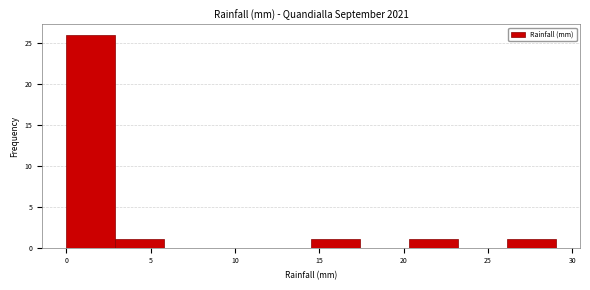

Reading left to right, list every bar in this chart as the range it spans on the x-axis followed by its height. Neither the bar edges nor the heights are printed on the chart, so give them approximately, as read against the axes.

0.0 to 2.9: 26
2.9 to 5.8: 1
5.8 to 8.7: 0
8.7 to 11.6: 0
11.6 to 14.5: 0
14.5 to 17.4: 1
17.4 to 20.3: 0
20.3 to 23.2: 1
23.2 to 26.1: 0
26.1 to 29.0: 1